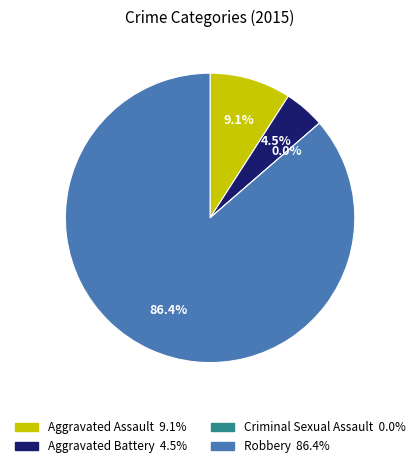

To the nearest percent, what percentage of the pie is Aggravated Assault?

9%